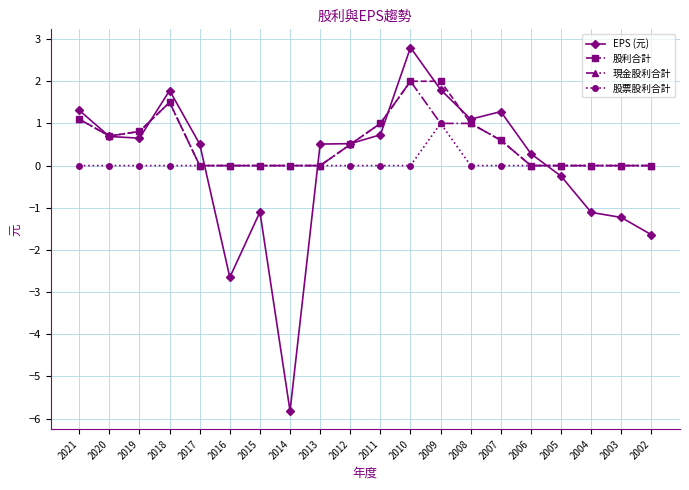

What is the average value of the 股利合計 series?

0.6